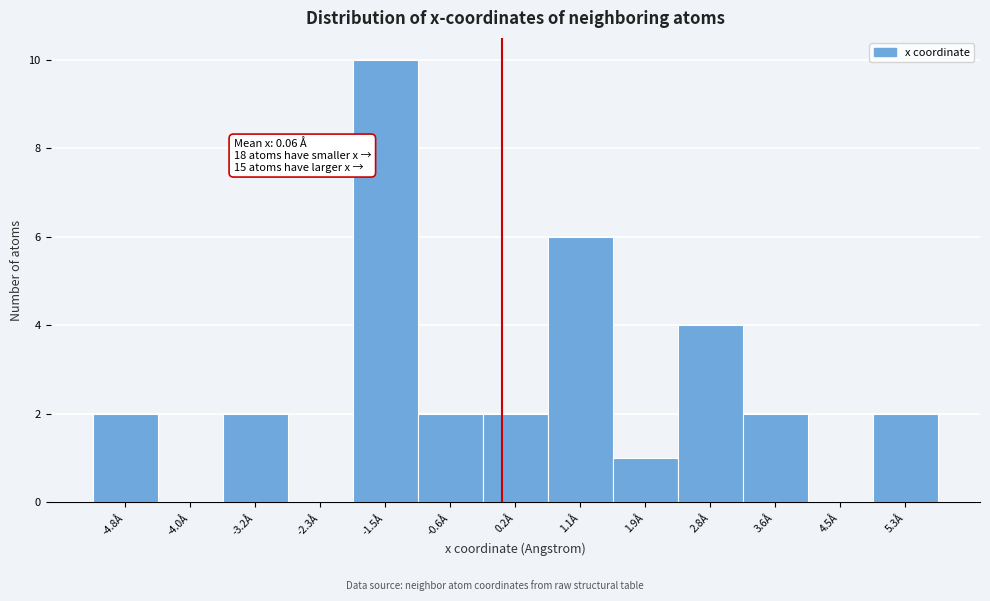

Over which range of the x-axis is the bar tallest?

-1.9 to -1.0